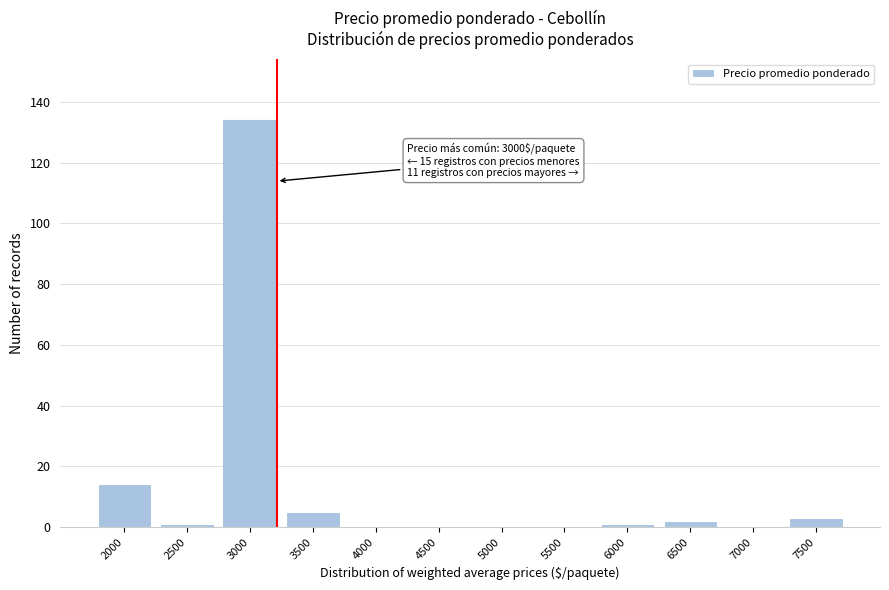

Reading right to left, what are all the values shown in this chart?

7500=3	7000=0	6500=2	6000=1	5500=0	5000=0	4500=0	4000=0	3500=5	3000=134	2500=1	2000=14